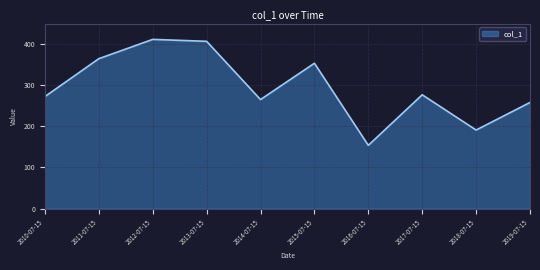

At which label does the data first exceed 276?

2011-07-15